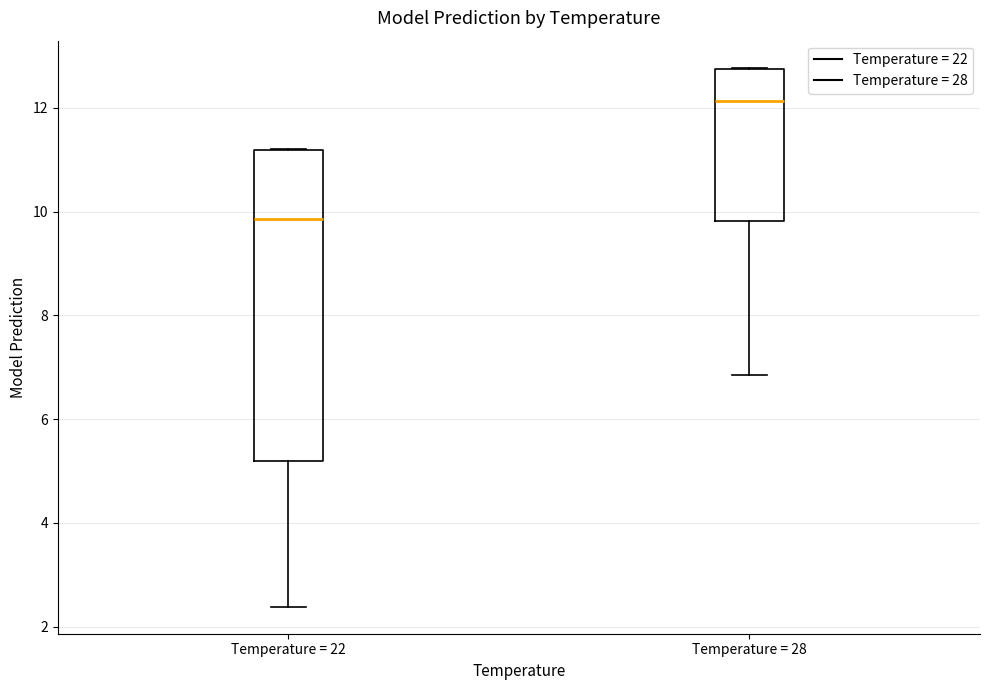

Reading left to right, transcribe this box plot: for each box, give where its median line is, the range the box spans, and where its two whiskers end, as read against the y-axis. The values are not printed on the chart, so give them approximately, as read against the axis.

Temperature = 22: median 9.8, box 5.2 to 11.2, whiskers 2.4 to 11.2
Temperature = 28: median 12.2, box 9.8 to 12.8, whiskers 6.8 to 12.8